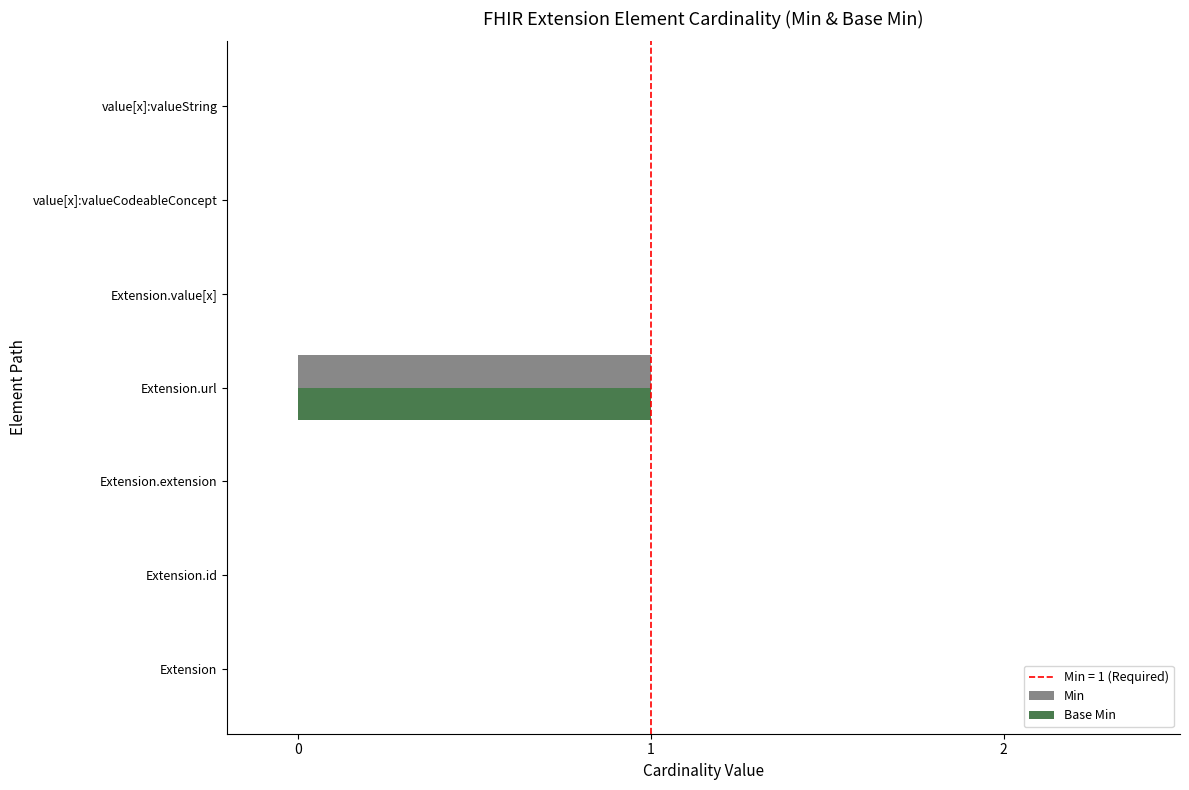

At which label does Base Min reach its peak?

Extension.url